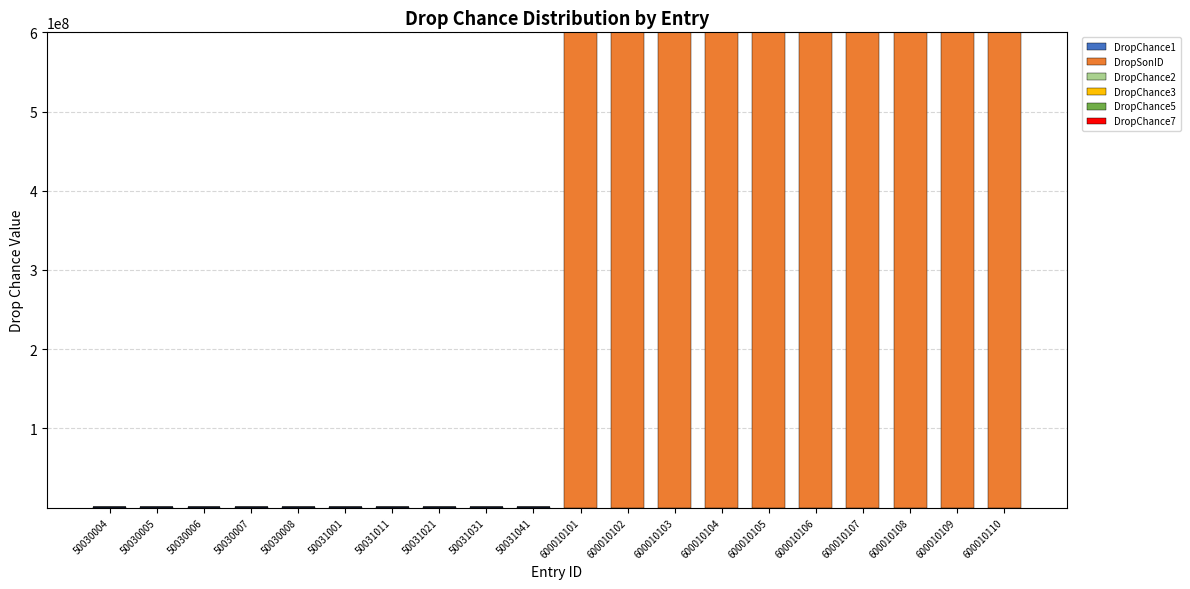

What is the total value across all series at 50030005?

1000000